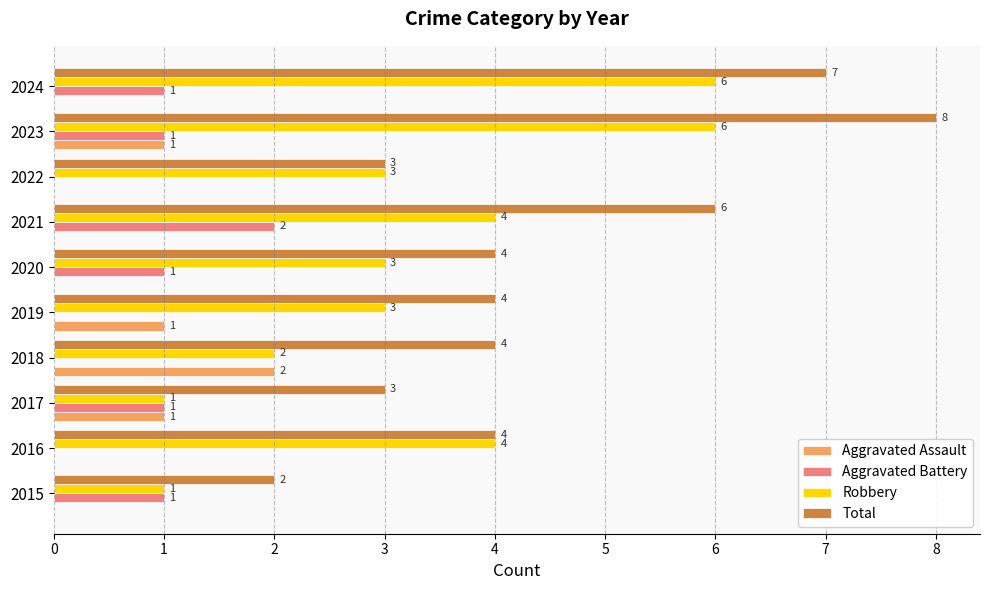

Which category has the highest value in the Aggravated Assault series?

2018